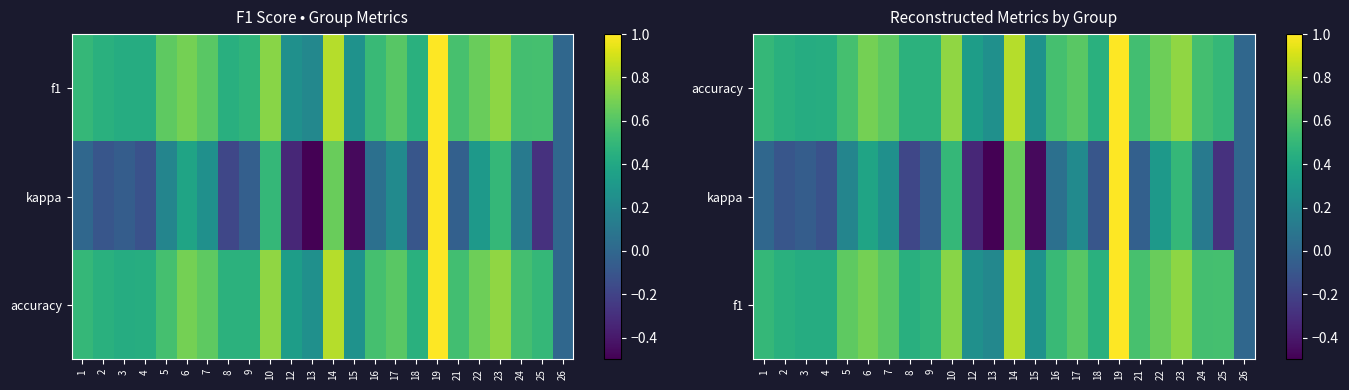

Rank the series by their maximum value, from highest to lowest.

accuracy, kappa, f1